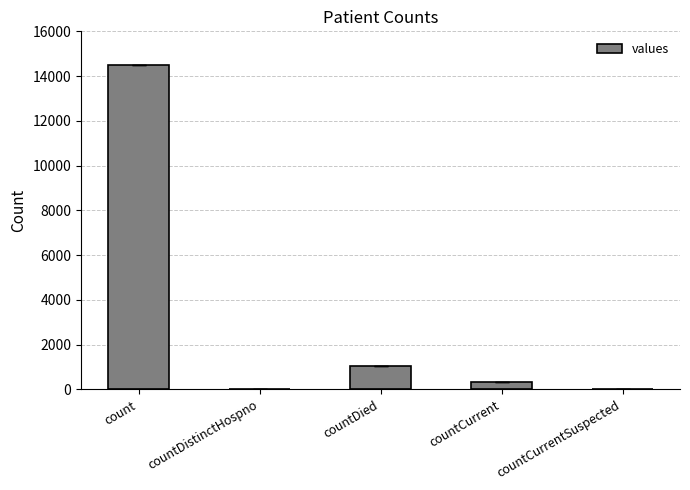

Is it true that the value at countDistinctHospno is 0?

True